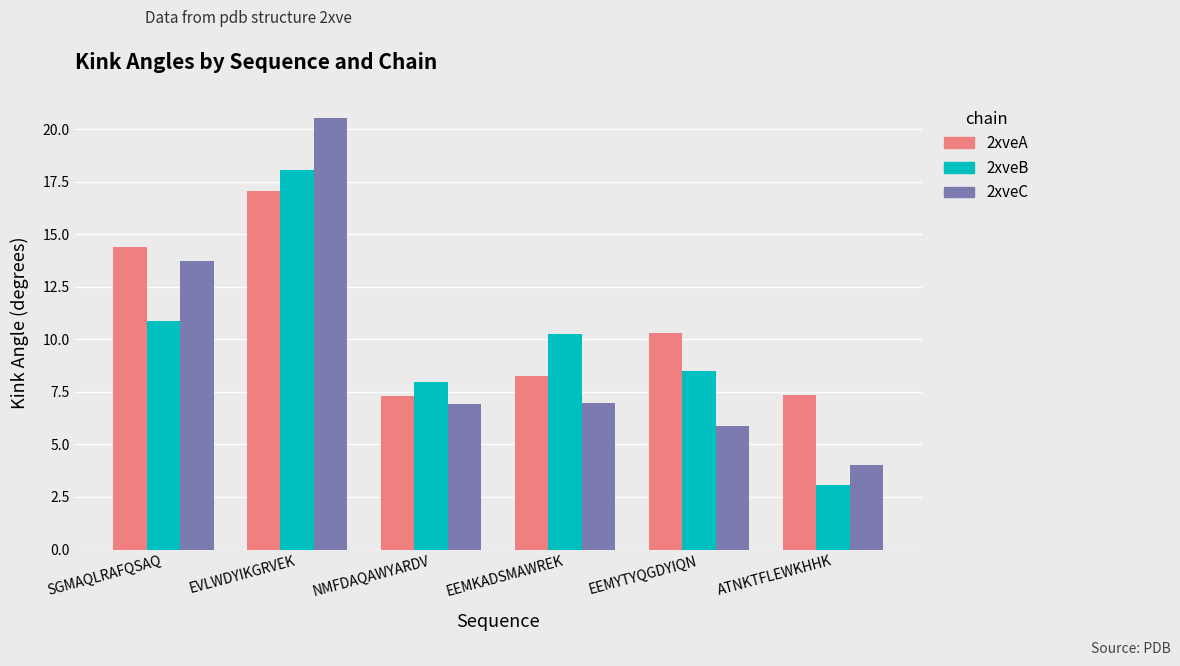

What is the label of the 1st bar from the left?

SGMAQLRAFQSAQ